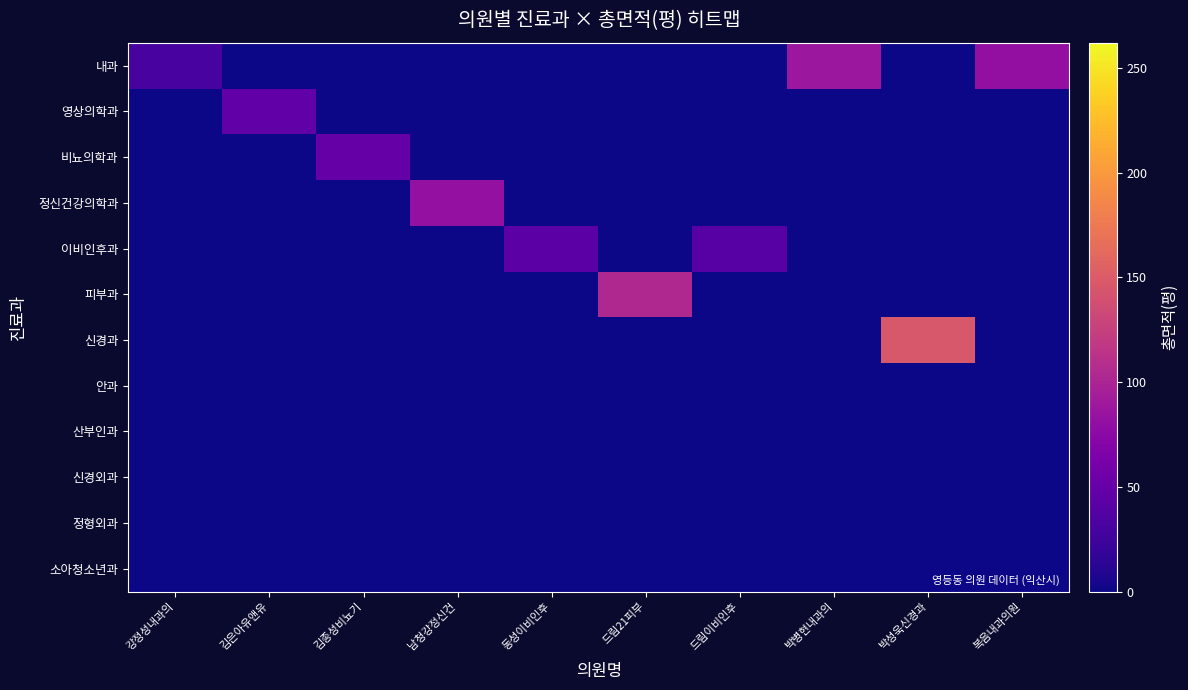

Reading left to right, list all the values displayed in this chart.

내과: 강정성내과의=30.6	김은아유앤유=0.0	김종성비뇨기=0.0	남청강정신건=0.0	동성이비인후=0.0	드림21피부=0.0	드림이비인후=0.0	박병현내과의=87.3	박성욱신경과=0.0	복음내과의원=80.4
영상의학과: 강정성내과의=0.0	김은아유앤유=46.1	김종성비뇨기=0.0	남청강정신건=0.0	동성이비인후=0.0	드림21피부=0.0	드림이비인후=0.0	박병현내과의=0.0	박성욱신경과=0.0	복음내과의원=0.0
비뇨의학과: 강정성내과의=0.0	김은아유앤유=0.0	김종성비뇨기=49.2	남청강정신건=0.0	동성이비인후=0.0	드림21피부=0.0	드림이비인후=0.0	박병현내과의=0.0	박성욱신경과=0.0	복음내과의원=0.0
정신건강의학과: 강정성내과의=0.0	김은아유앤유=0.0	김종성비뇨기=0.0	남청강정신건=80.9	동성이비인후=0.0	드림21피부=0.0	드림이비인후=0.0	박병현내과의=0.0	박성욱신경과=0.0	복음내과의원=0.0
이비인후과: 강정성내과의=0.0	김은아유앤유=0.0	김종성비뇨기=0.0	남청강정신건=0.0	동성이비인후=42.2	드림21피부=0.0	드림이비인후=40.9	박병현내과의=0.0	박성욱신경과=0.0	복음내과의원=0.0
피부과: 강정성내과의=0.0	김은아유앤유=0.0	김종성비뇨기=0.0	남청강정신건=0.0	동성이비인후=0.0	드림21피부=103.5	드림이비인후=0.0	박병현내과의=0.0	박성욱신경과=0.0	복음내과의원=0.0
신경과: 강정성내과의=0.0	김은아유앤유=0.0	김종성비뇨기=0.0	남청강정신건=0.0	동성이비인후=0.0	드림21피부=0.0	드림이비인후=0.0	박병현내과의=0.0	박성욱신경과=146.2	복음내과의원=0.0
안과: 강정성내과의=0.0	김은아유앤유=0.0	김종성비뇨기=0.0	남청강정신건=0.0	동성이비인후=0.0	드림21피부=0.0	드림이비인후=0.0	박병현내과의=0.0	박성욱신경과=0.0	복음내과의원=0.0
산부인과: 강정성내과의=0.0	김은아유앤유=0.0	김종성비뇨기=0.0	남청강정신건=0.0	동성이비인후=0.0	드림21피부=0.0	드림이비인후=0.0	박병현내과의=0.0	박성욱신경과=0.0	복음내과의원=0.0
신경외과: 강정성내과의=0.0	김은아유앤유=0.0	김종성비뇨기=0.0	남청강정신건=0.0	동성이비인후=0.0	드림21피부=0.0	드림이비인후=0.0	박병현내과의=0.0	박성욱신경과=0.0	복음내과의원=0.0
정형외과: 강정성내과의=0.0	김은아유앤유=0.0	김종성비뇨기=0.0	남청강정신건=0.0	동성이비인후=0.0	드림21피부=0.0	드림이비인후=0.0	박병현내과의=0.0	박성욱신경과=0.0	복음내과의원=0.0
소아청소년과: 강정성내과의=0.0	김은아유앤유=0.0	김종성비뇨기=0.0	남청강정신건=0.0	동성이비인후=0.0	드림21피부=0.0	드림이비인후=0.0	박병현내과의=0.0	박성욱신경과=0.0	복음내과의원=0.0